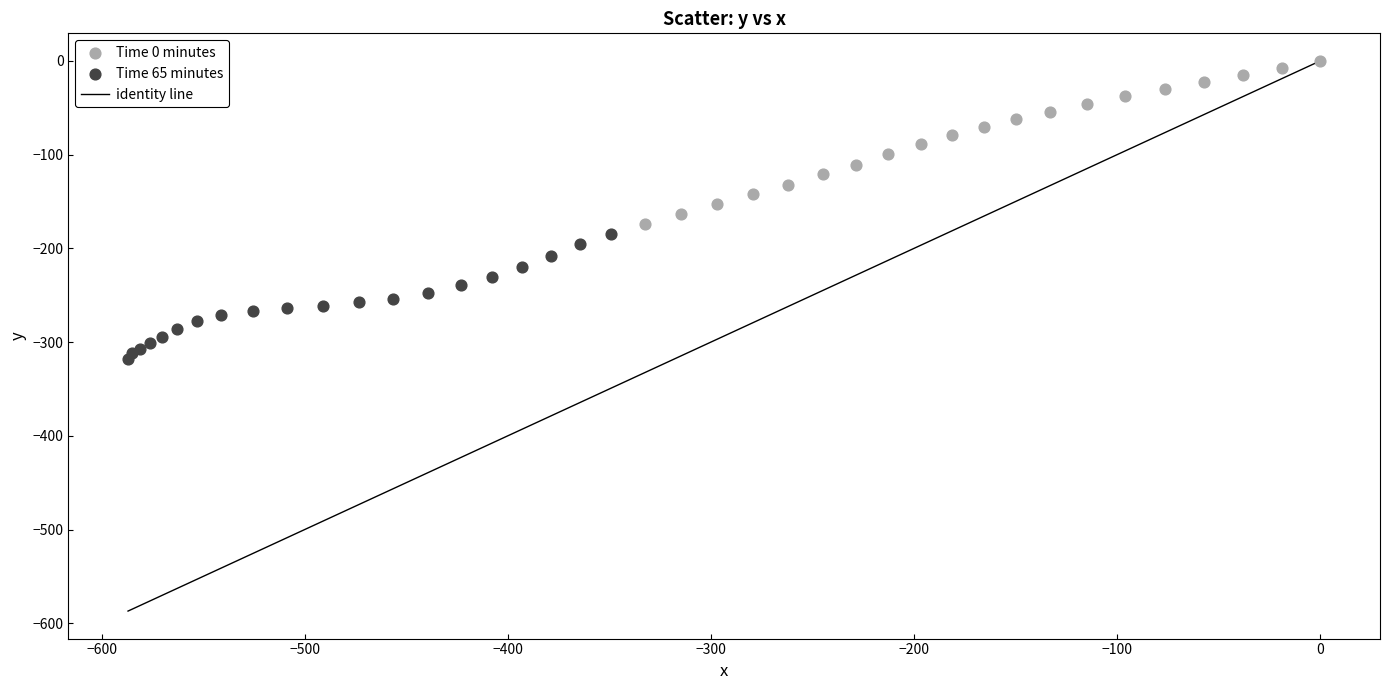

Which series reaches the maximum Y coordinate?

Time 0 minutes